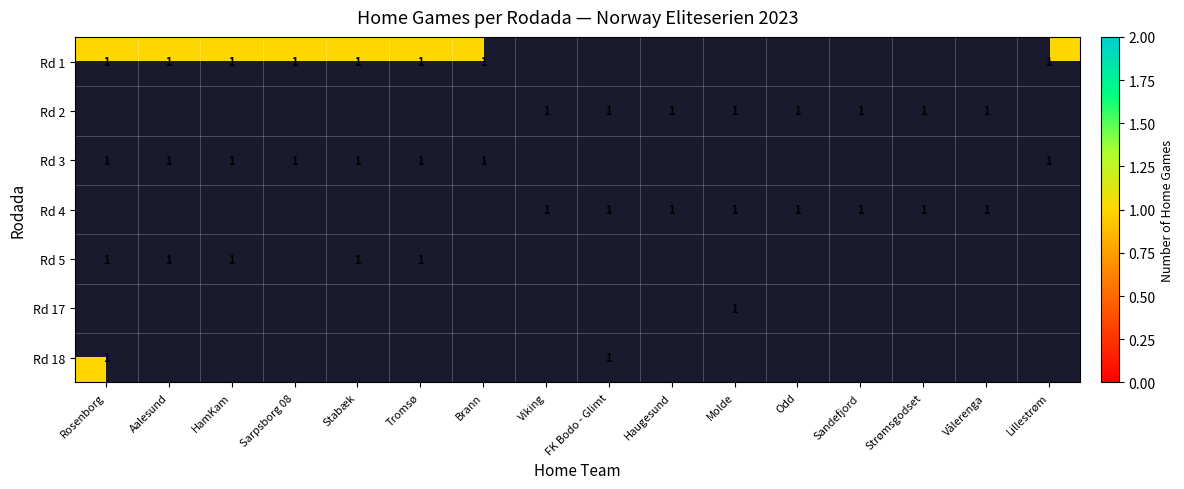

At 6, list the series in order from largest to smallest.

Rosenborg, Aalesund, HamKam, Sarpsborg 08, Stabæk, Tromsø, Brann, Viking, FK Bodo - Glimt, Haugesund, Molde, Odd, Sandefjord, Strømsgodset, Vålerenga, Lillestrøm